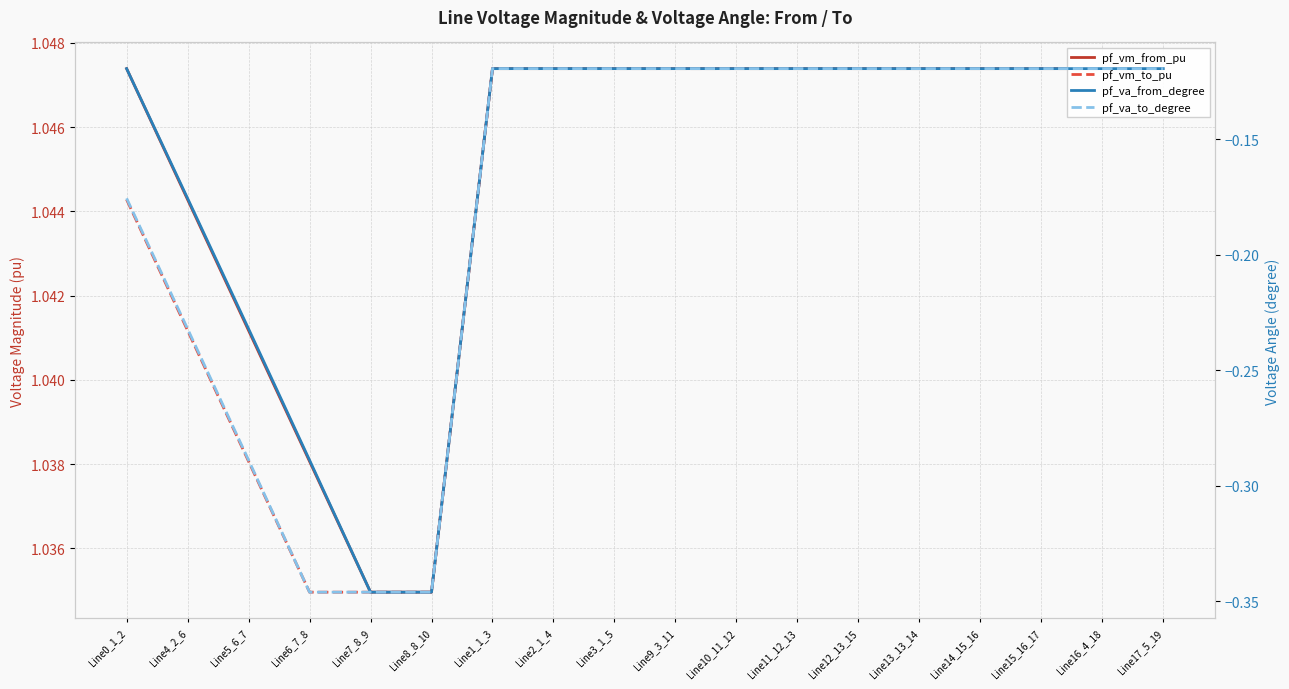

Rank the series by their maximum value, from lowest to highest.

pf_va_from_degree, pf_va_to_degree, pf_vm_to_pu, pf_vm_from_pu